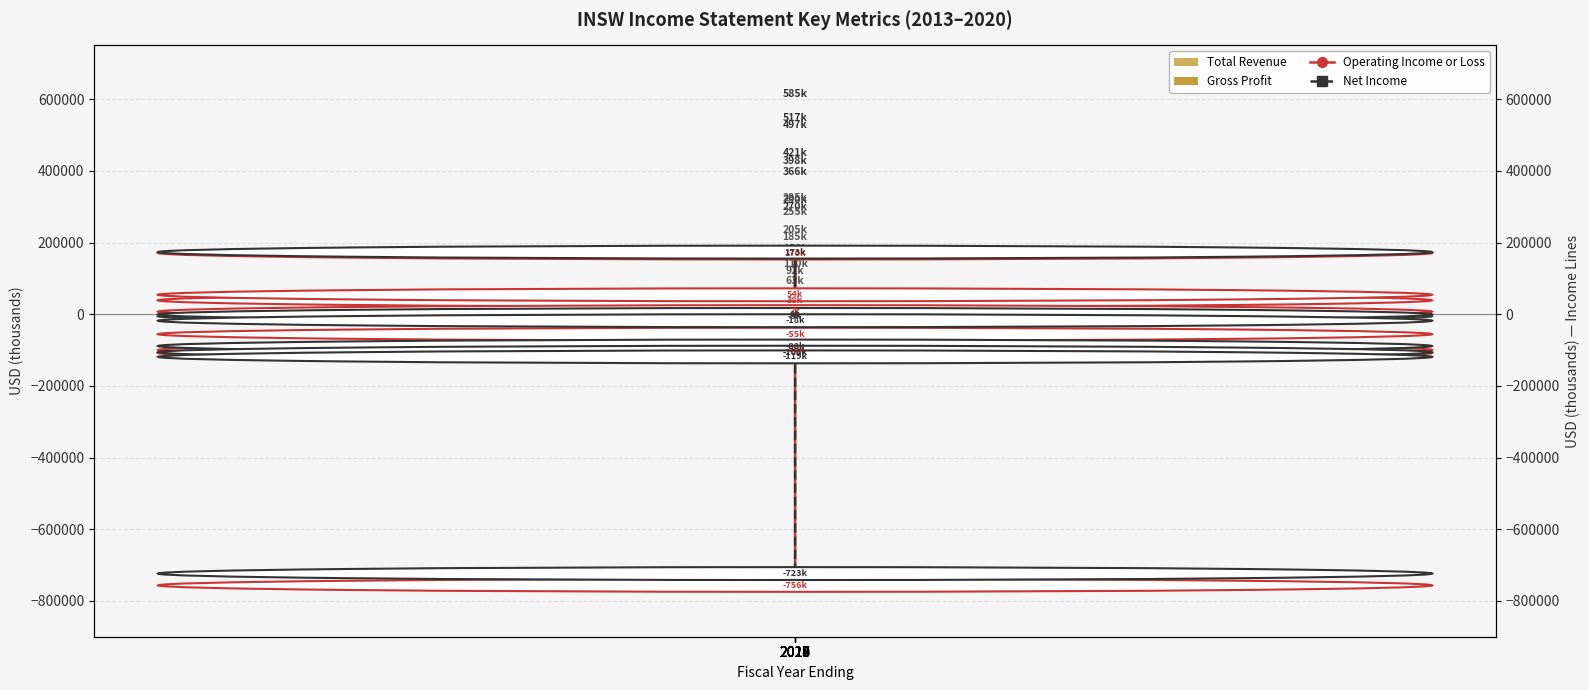

What are all the series names shown in the legend?

Total Revenue, Gross Profit, Operating Income or Loss, Net Income